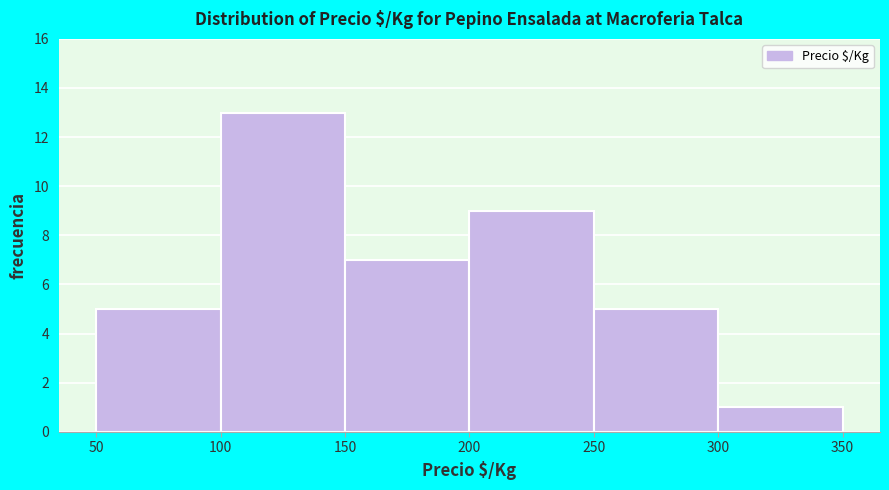

Over which range of the x-axis is the bar tallest?

100 to 150